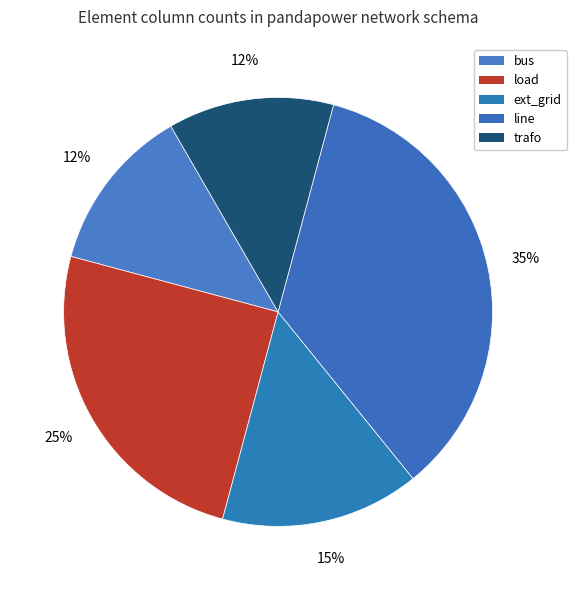

How many segments does this pie chart have?

5